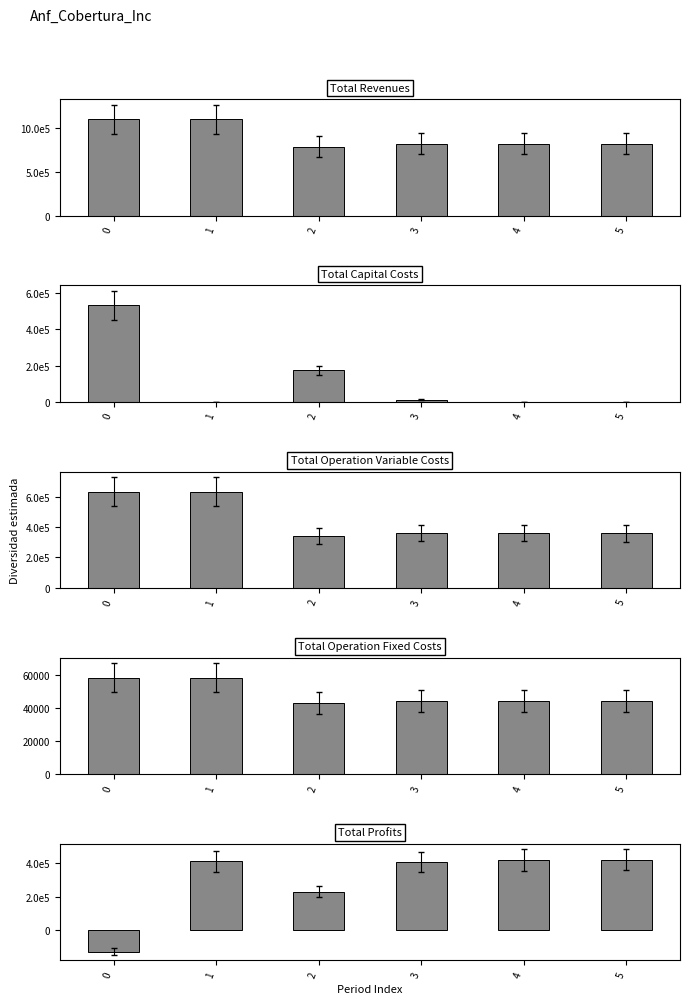

Is it true that Total Operation Fixed Costs equals 44163.0 at 3?

True